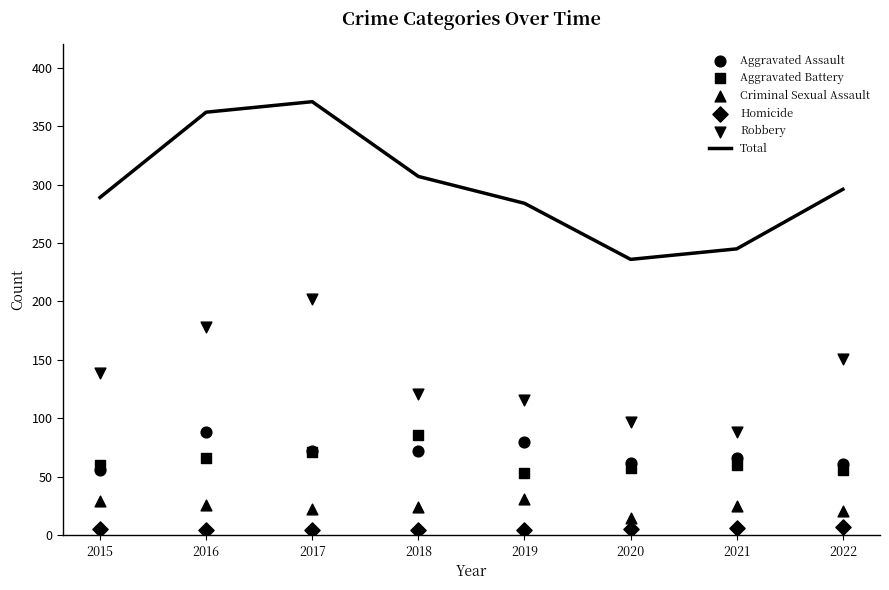

At which category is the sum across all series the highest?

2017